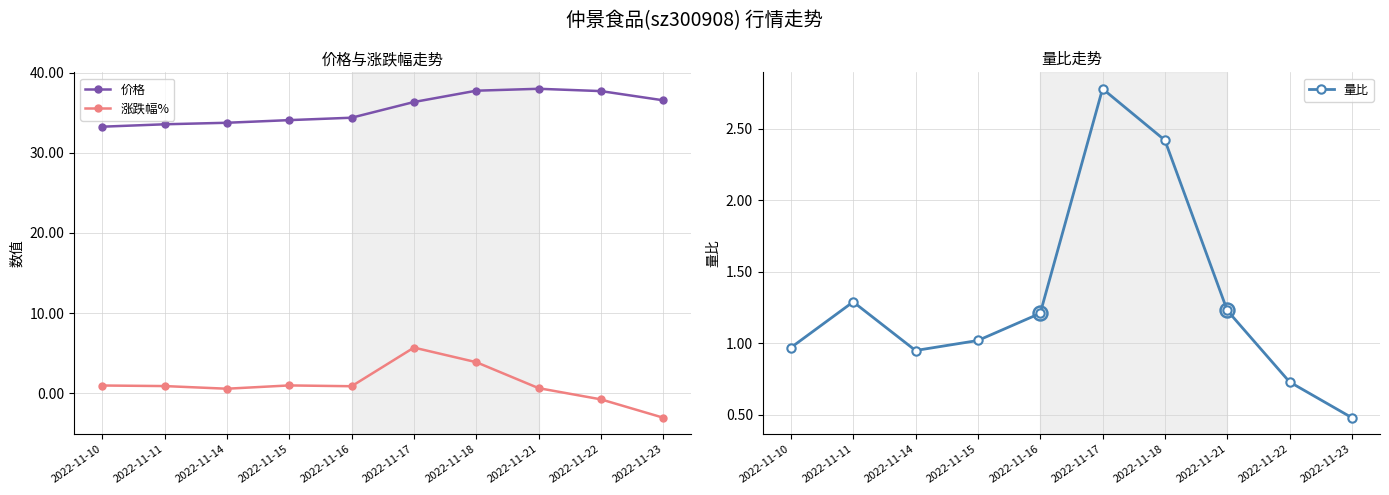

Where does the 价格 series first go above 36?

2022-11-17